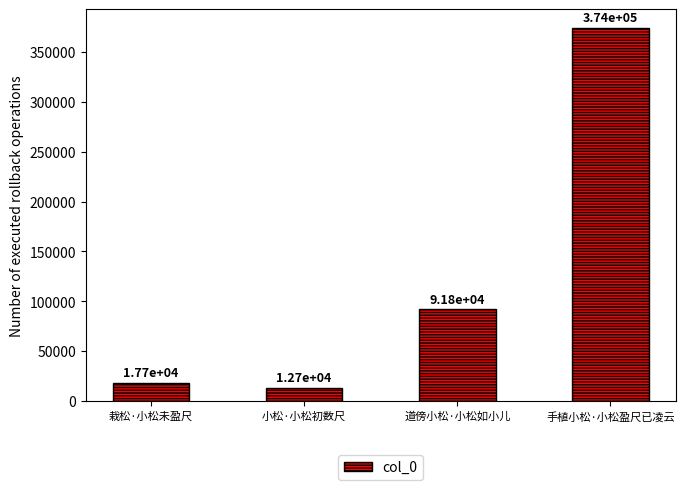

Rank the categories by value from lowest to highest.

小松·小松初数尺, 栽松·小松未盈尺, 道傍小松·小松如小儿, 手植小松·小松盈尺已凌云